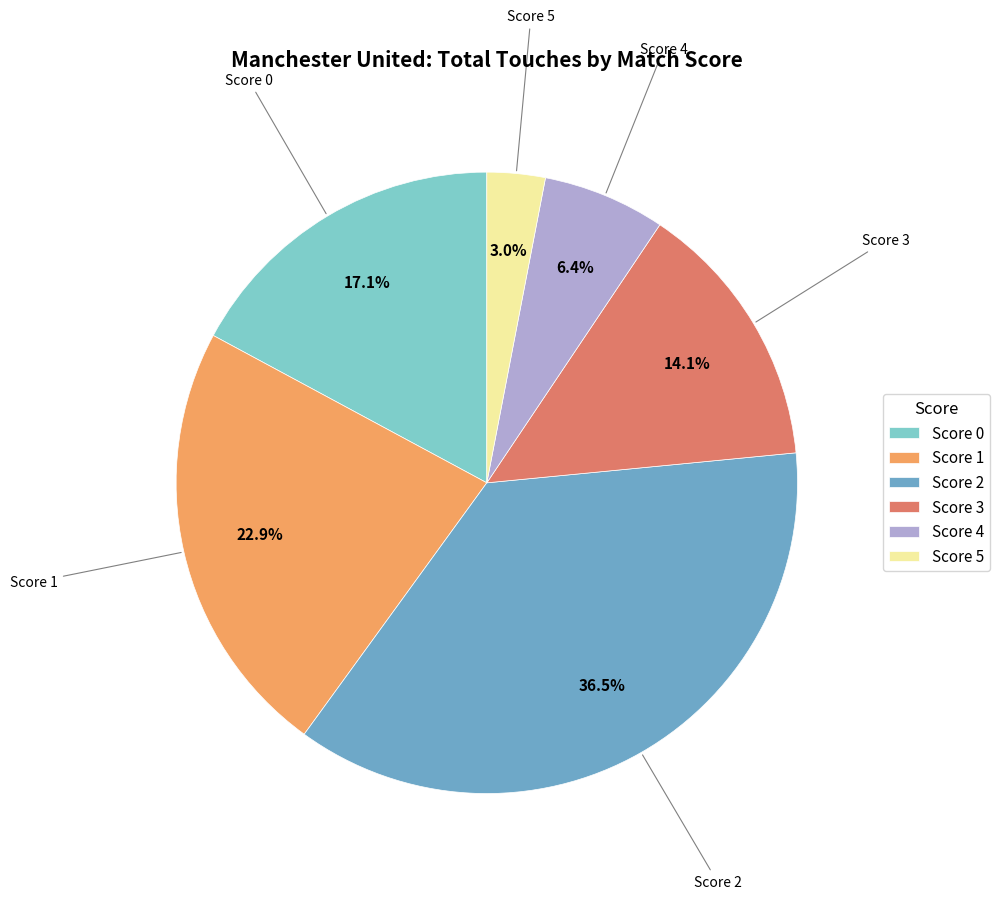

Which slice is the smallest?

Score 5